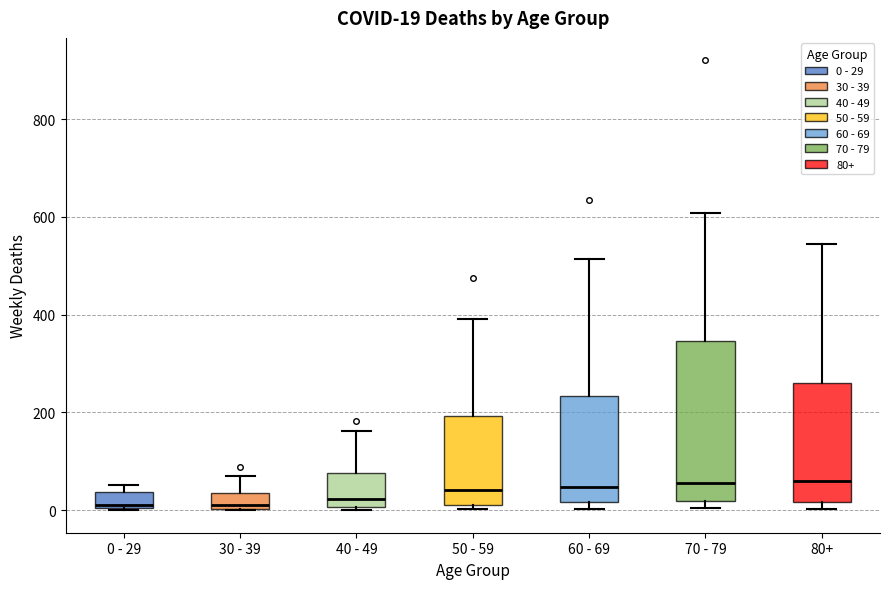

Comparing the boxes themselves (not the whiskers), which one is the tallest?

70 - 79